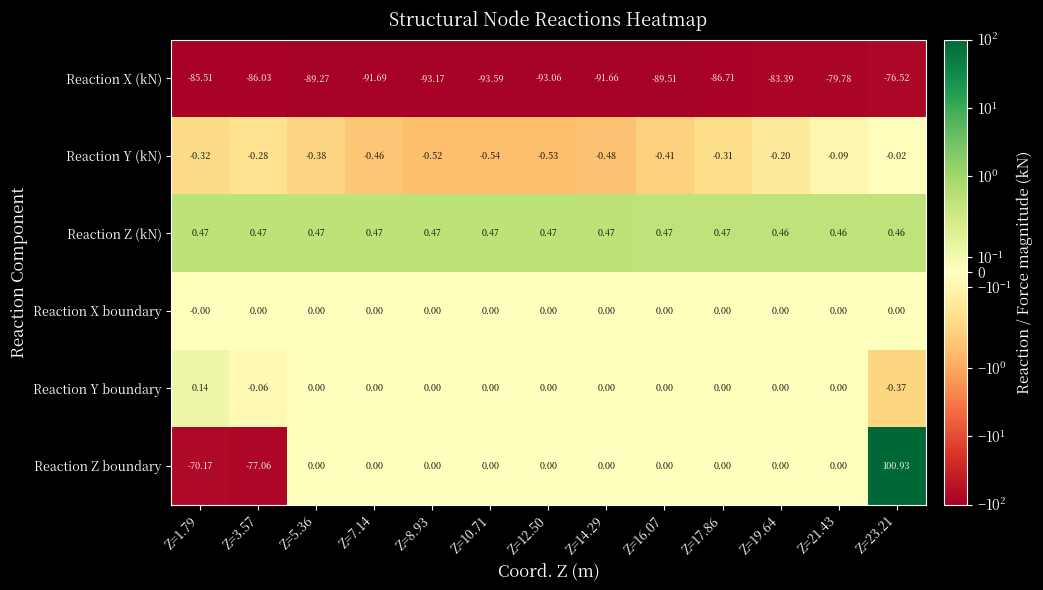

Which series has the largest total across all categories?

Reaction Z (kN)